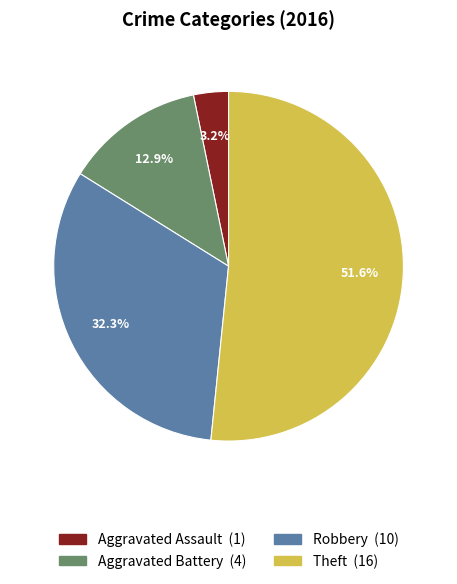

True or false: Robbery accounts for 26% of the total.

False